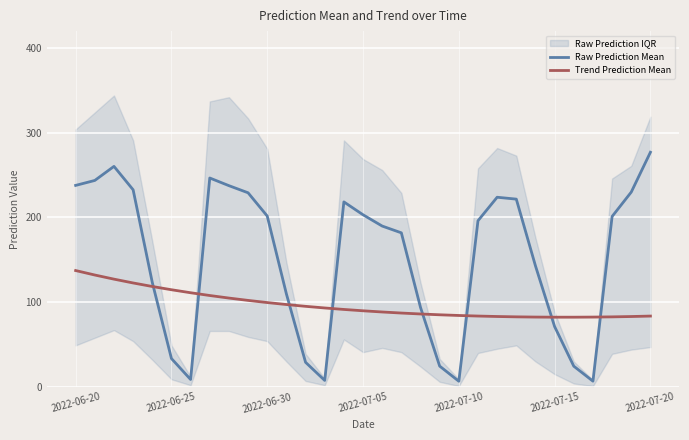

How many intersections are there between Trend Prediction Mean and Raw Prediction Mean?

8